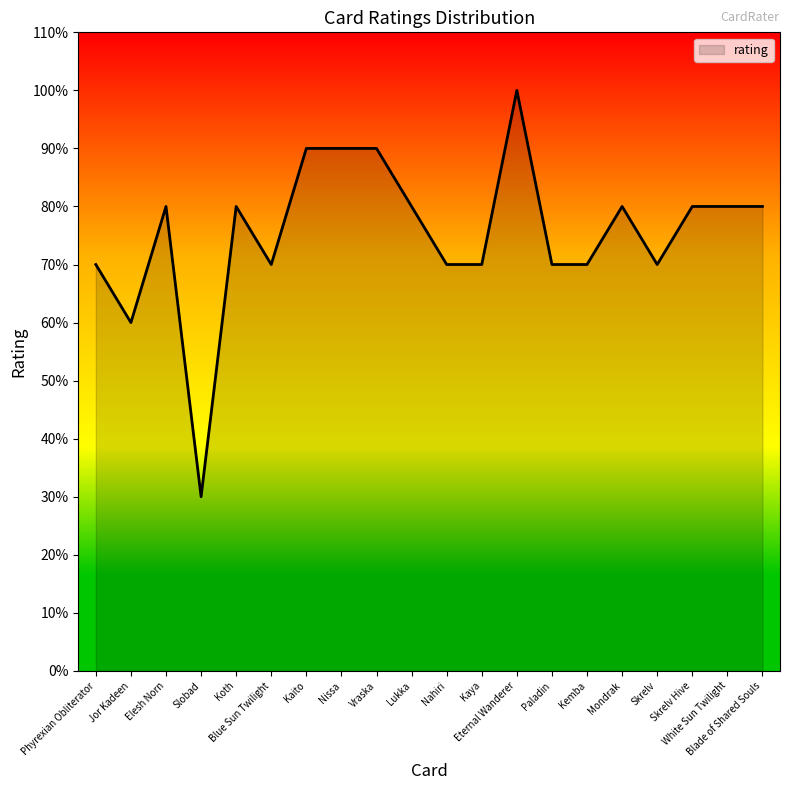

What position from the right is Skrelv?

4